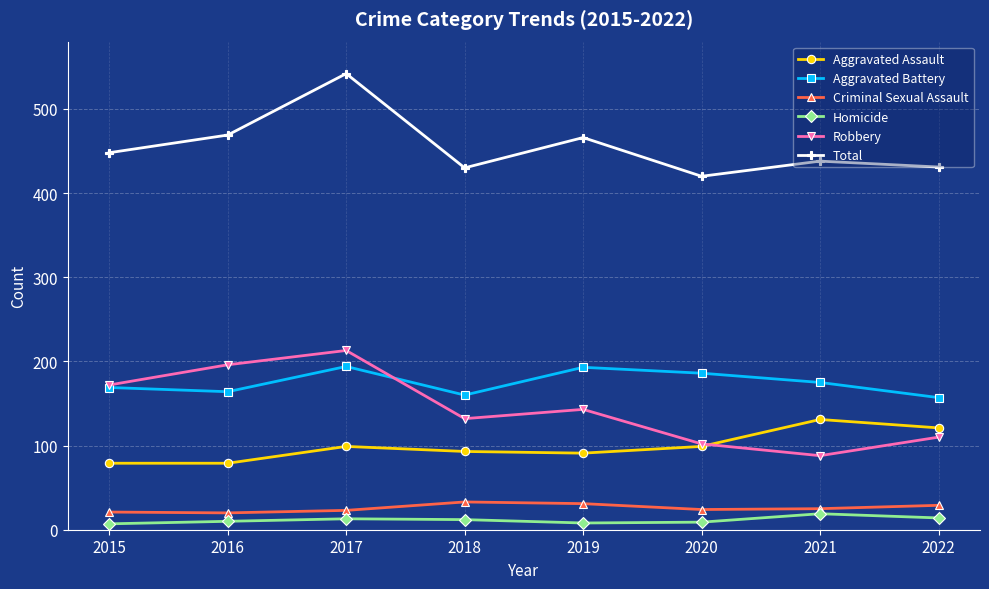

What is the difference between the Robbery values at 2016 and 2022?

86